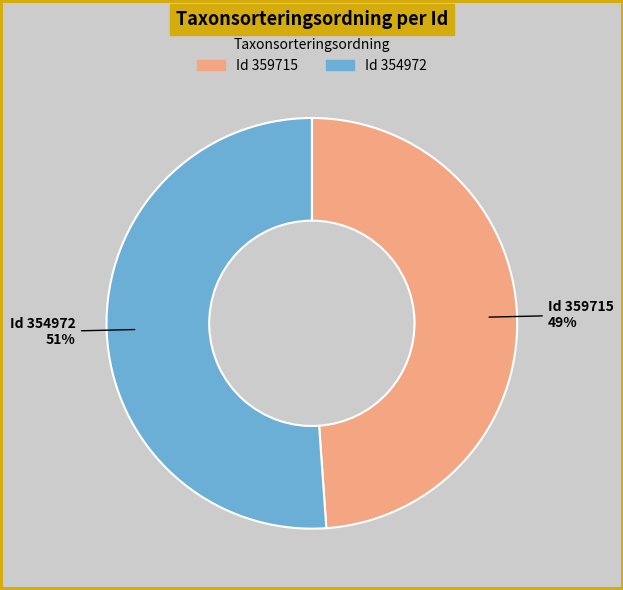

To the nearest percent, what is the average slice percentage?

50%